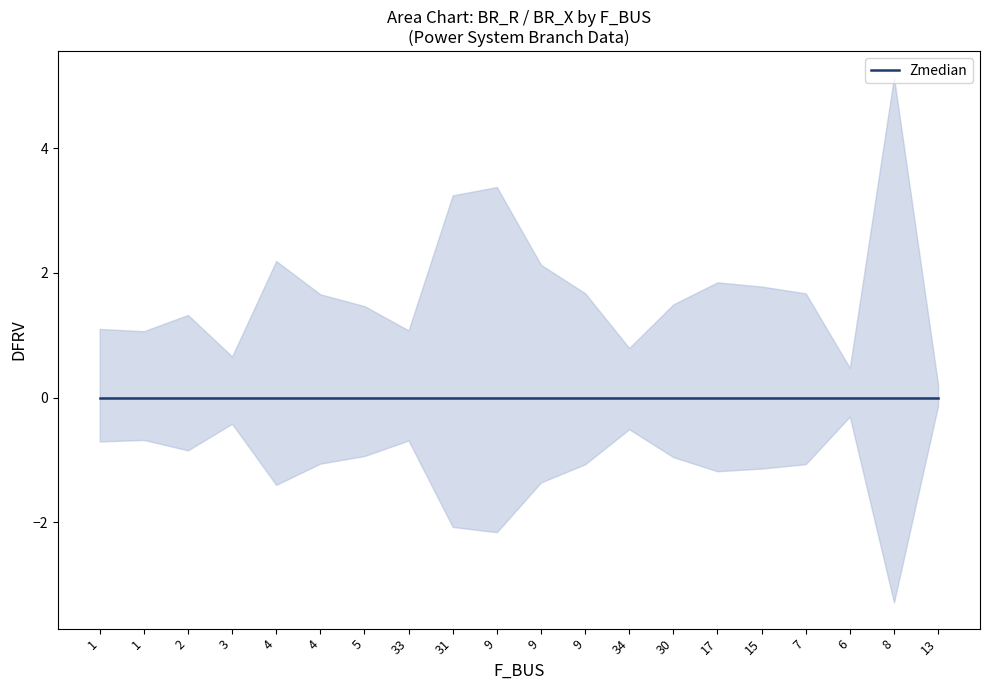

True or false: BR_X and BR_R cross at least once.

False